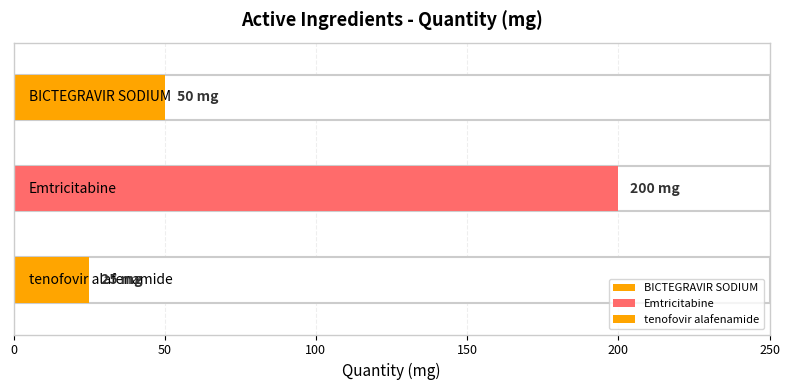

Which has a higher value, BICTEGRAVIR SODIUM or Emtricitabine?

Emtricitabine